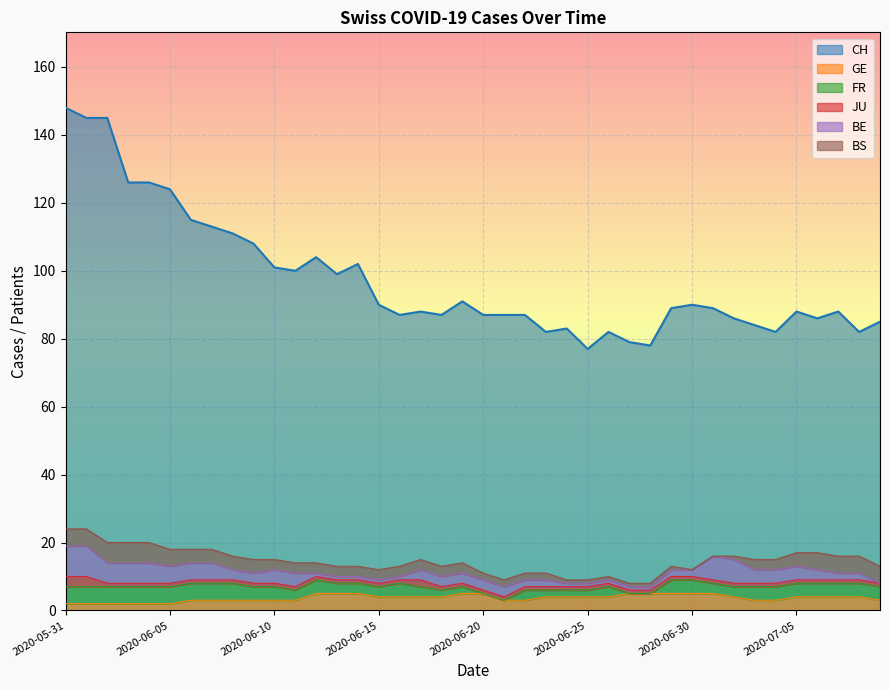

What is the spread (max minus min) of values at 2020-06-30?

90